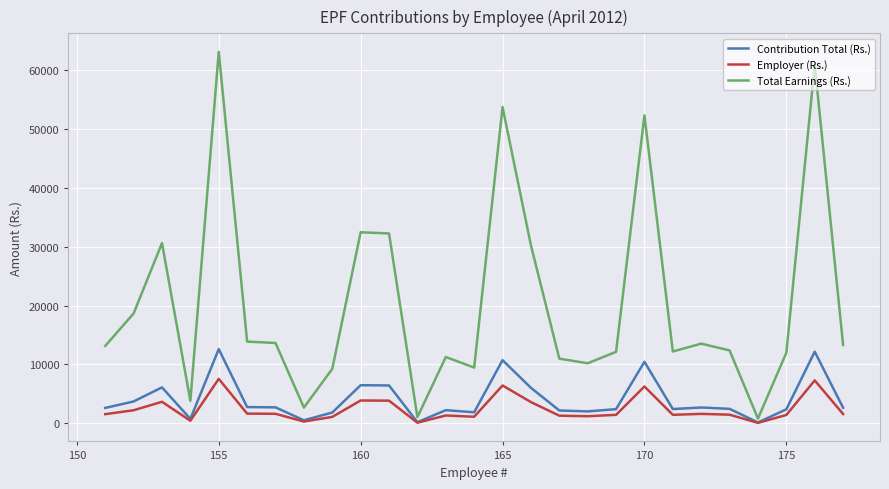

Which series has the largest total across all categories?

Total Earnings (Rs.)